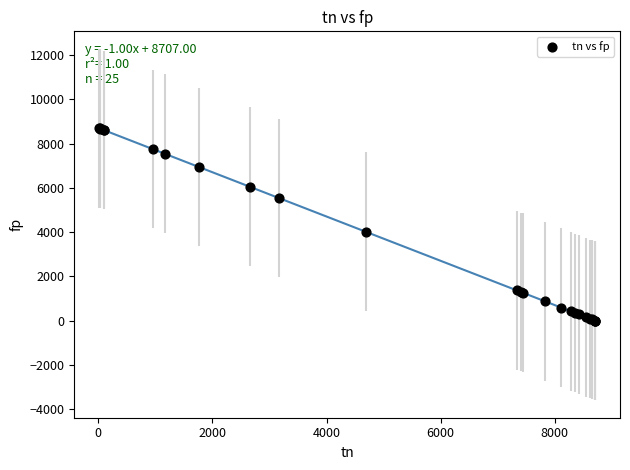

What Y value in the scatter plot is closest to 4346?

4024